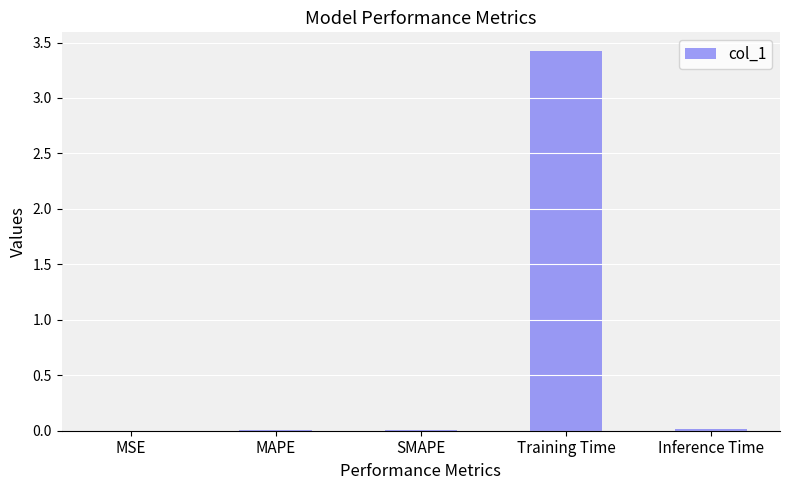

At which category does the chart reach its peak across all series?

Training Time